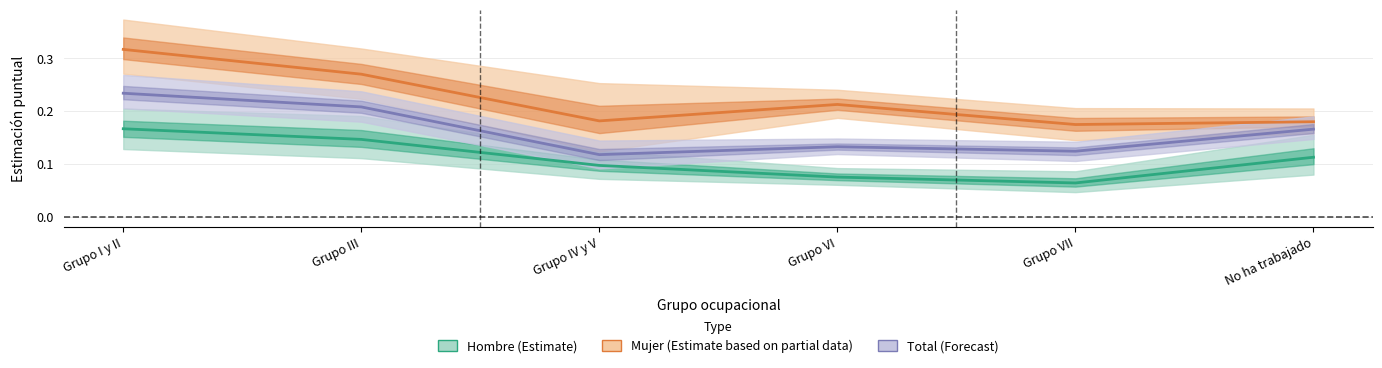

Which label corresponds to the smallest value in the chart?

Grupo VII